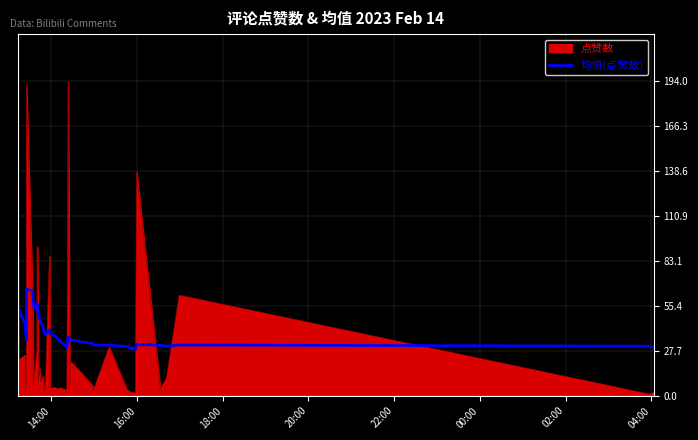

What is the maximum value shown in the chart?

194.0